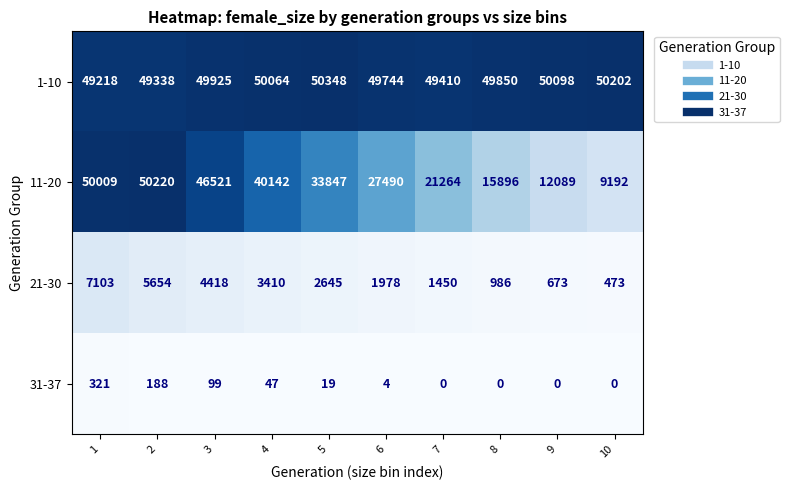

Which series has the largest total across all categories?

1-10